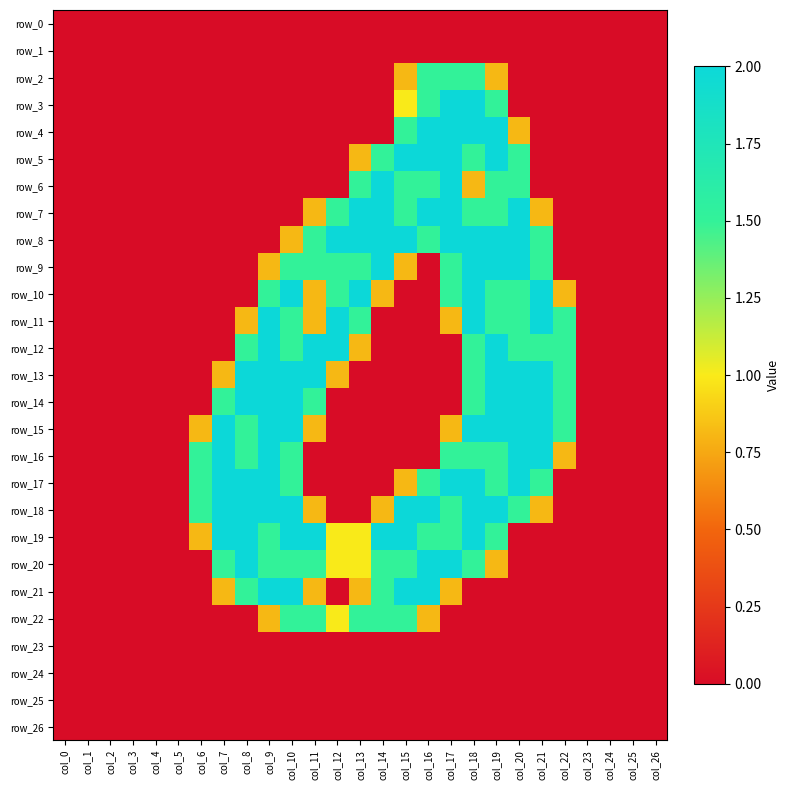

Which has a higher value, col_9 or col_11?

col_9